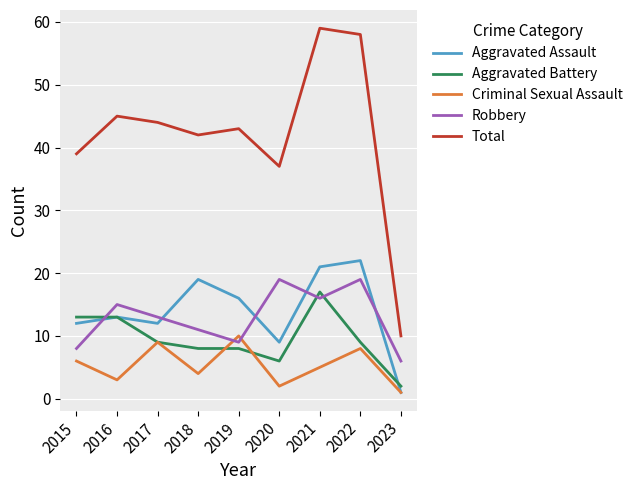

Which series has the widest spread of values?

Total